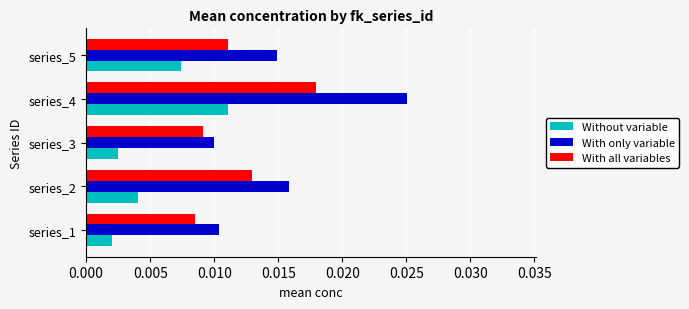

How many distinct data groups are displayed?

3